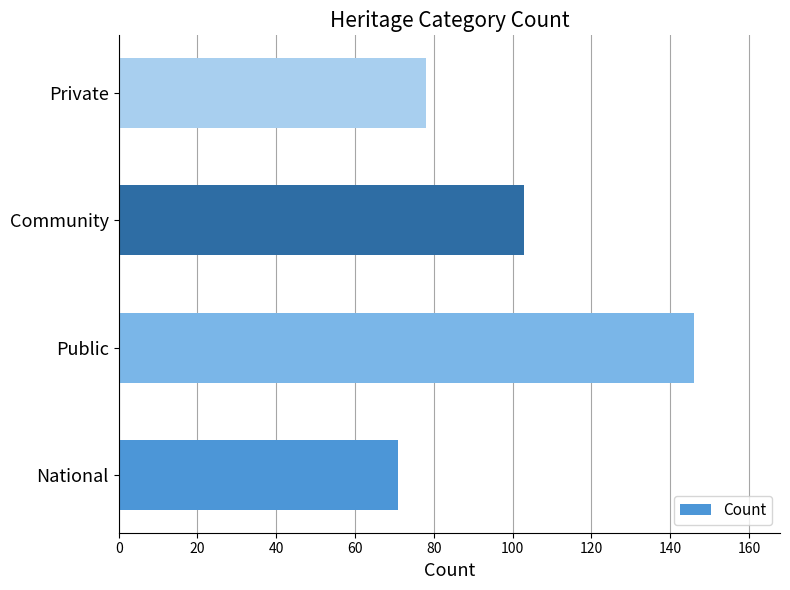

The chart shows a value of 71 at National. True or false?

True